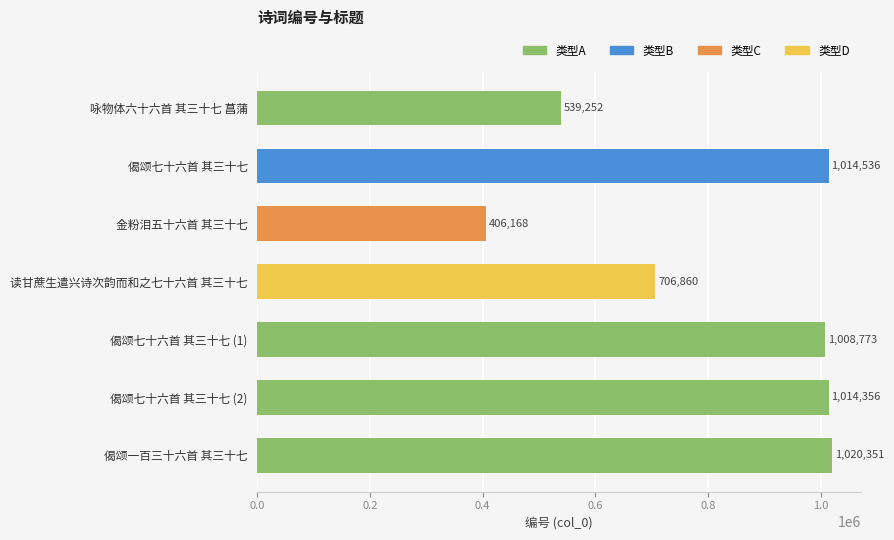

Reading top to bottom, extract all data points from this chart.

咏物体六十六首 其三十七 菖蒲=539252	偈颂七十六首 其三十七=1014536	金粉泪五十六首 其三十七=406168	读甘蔗生遣兴诗次韵而和之七十六首 其三十七=706860	偈颂七十六首 其三十七 (1)=1008773	偈颂七十六首 其三十七 (2)=1014356	偈颂一百三十六首 其三十七=1020351